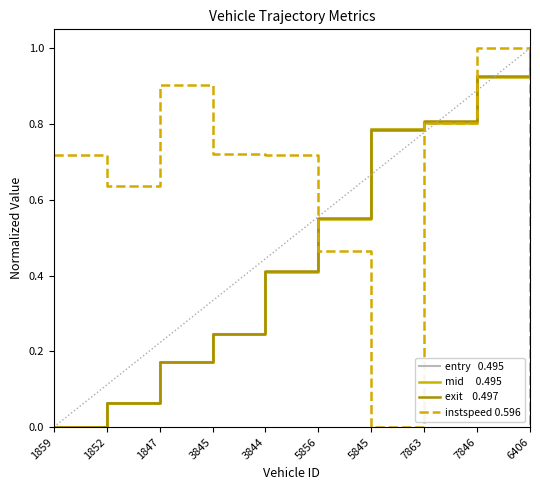

What is the maximum value shown in the chart?

1.0